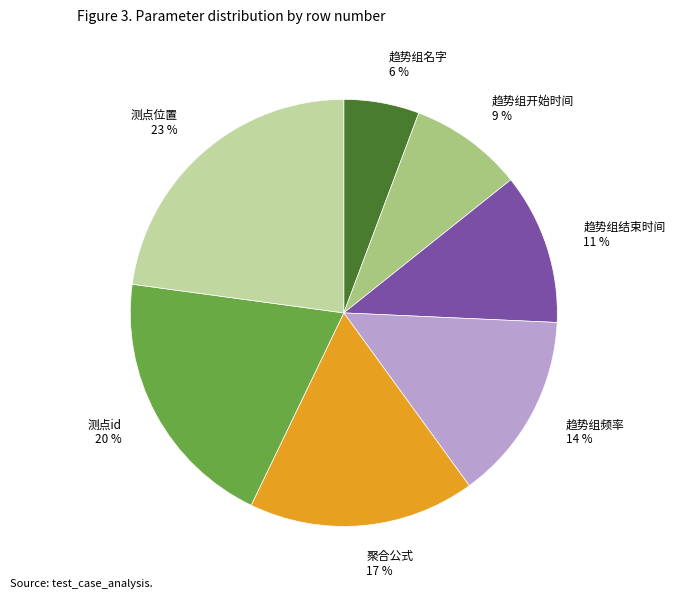

To the nearest percent, what portion does 测点id represent?

20%